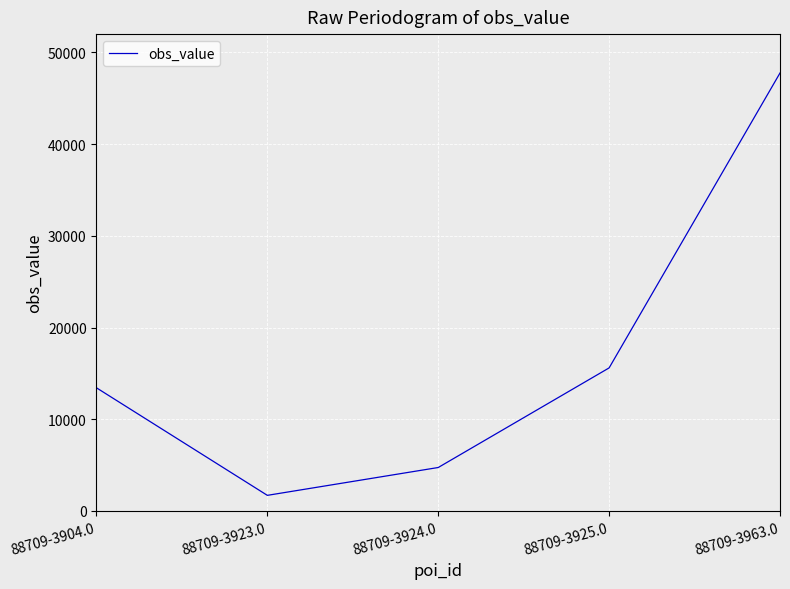

Is this an area chart (filled region under the line)?

No